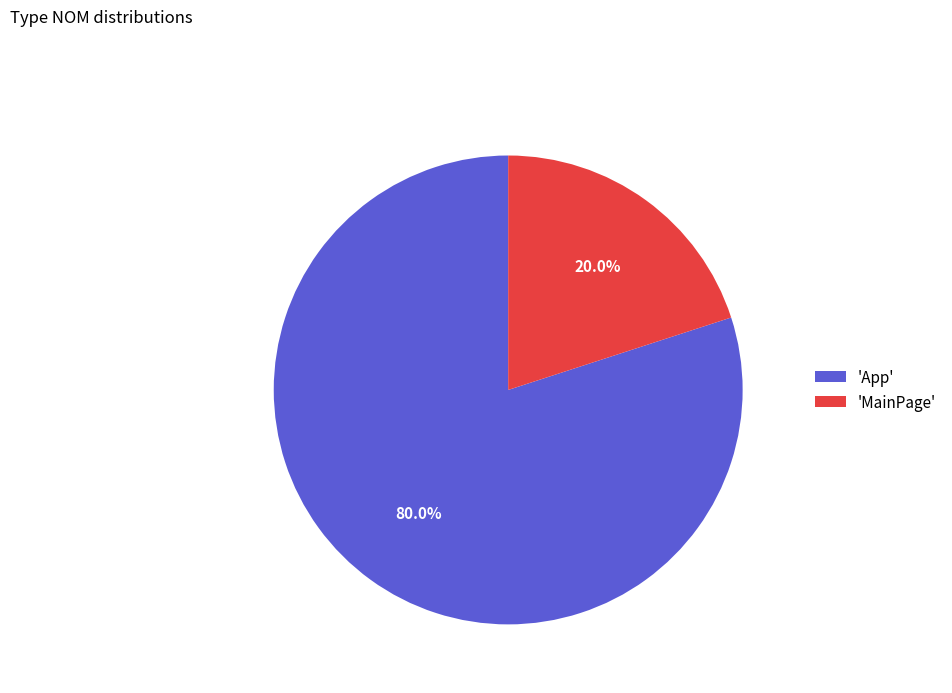

Which slice is the smallest?

'MainPage'